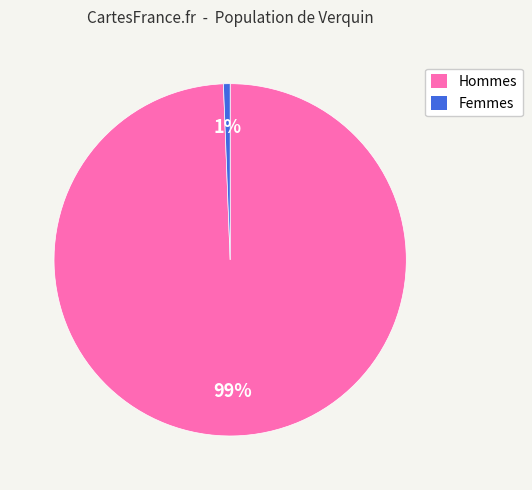

To the nearest percent, what portion does Femmes represent?

1%